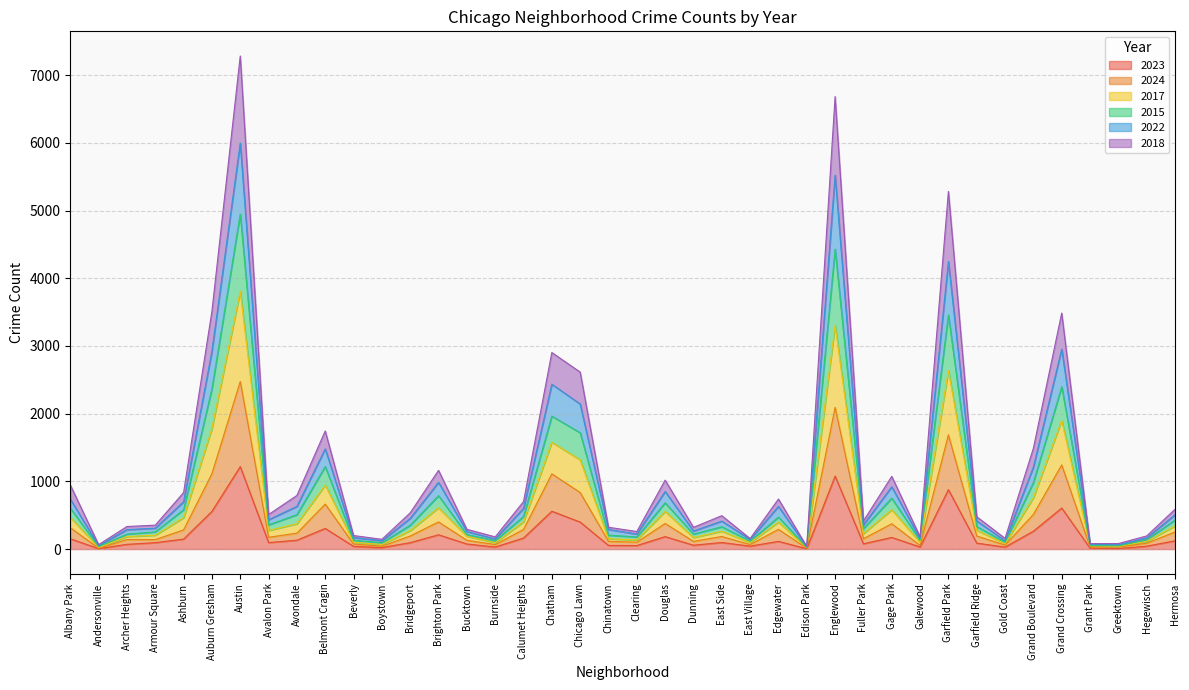

What is the maximum value for 2023?

1218